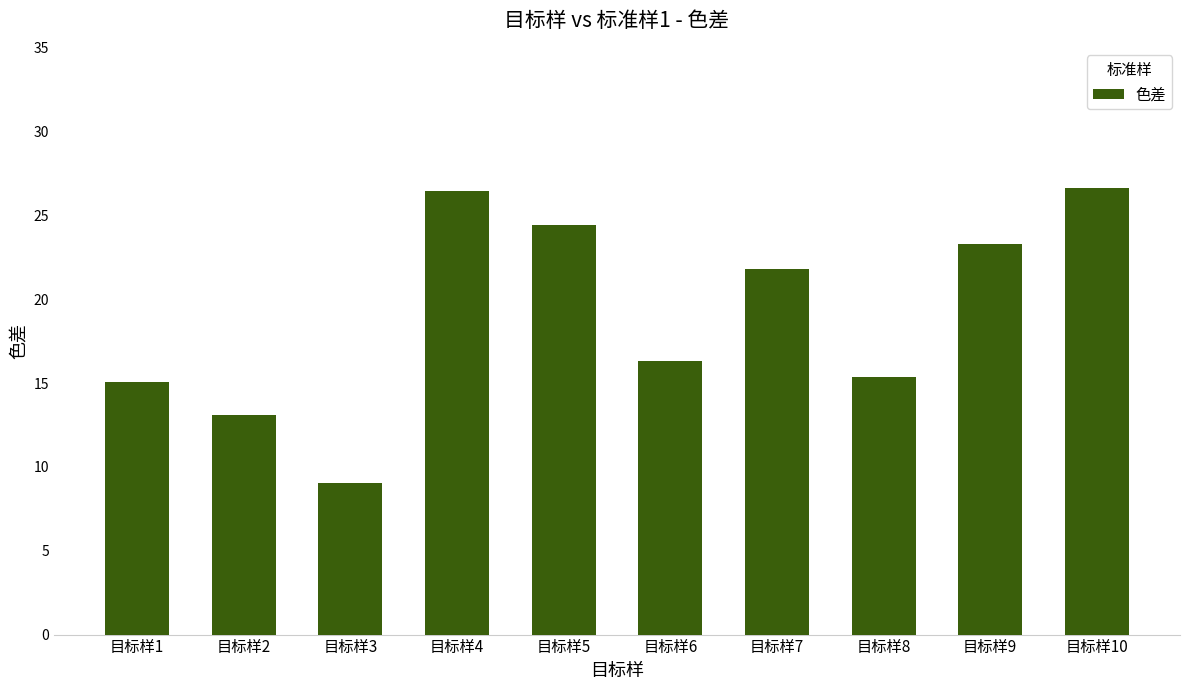

Is it true that the value at 目标样3 is 13.8?

False